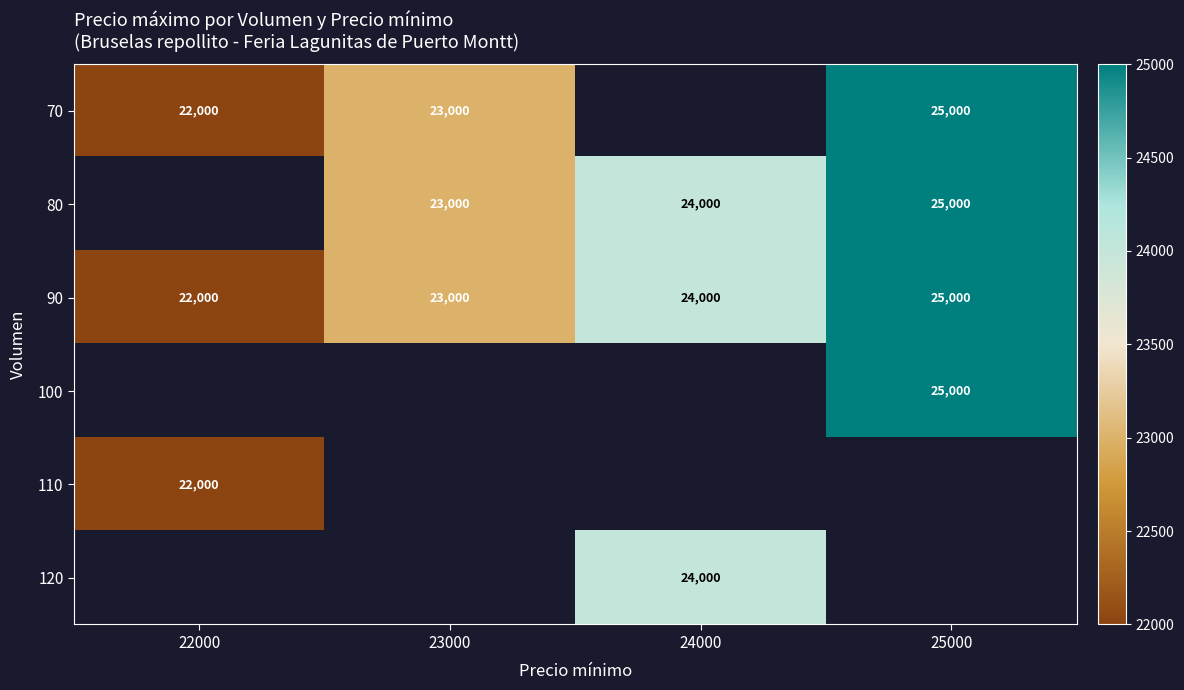

The value of 90 at 25000 is 10072. True or false?

False